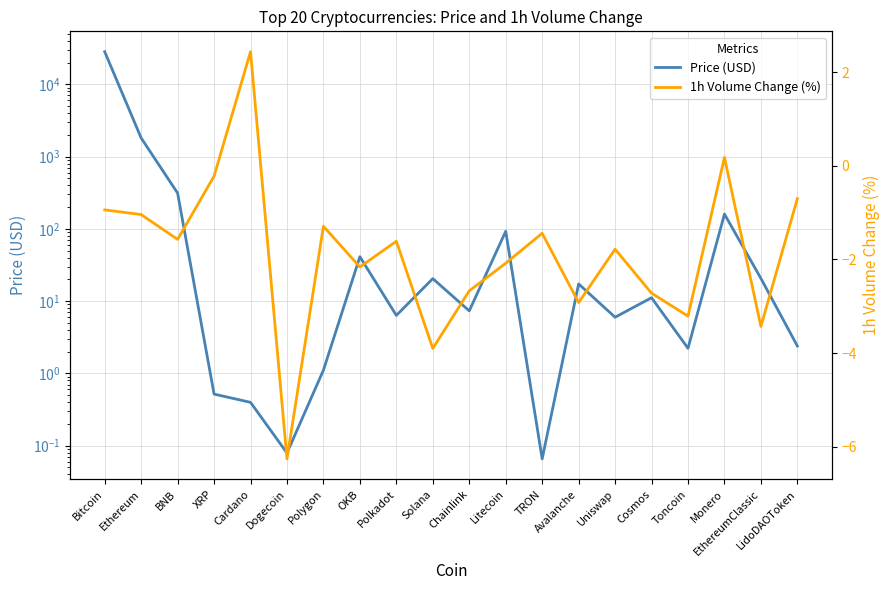

True or false: 1h Volume Change (%) and Price (USD) intersect in this chart.

True